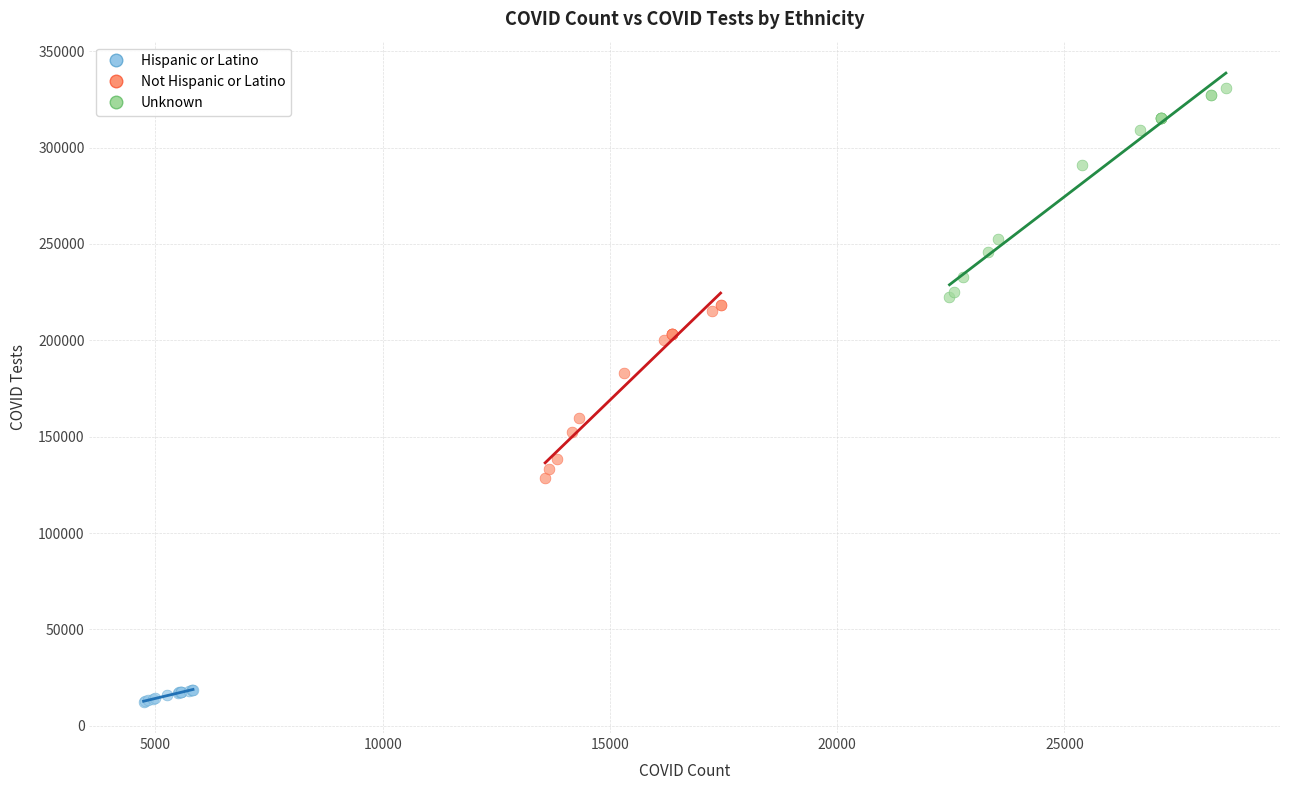

Which series has the largest Y range (max minus min)?

Unknown